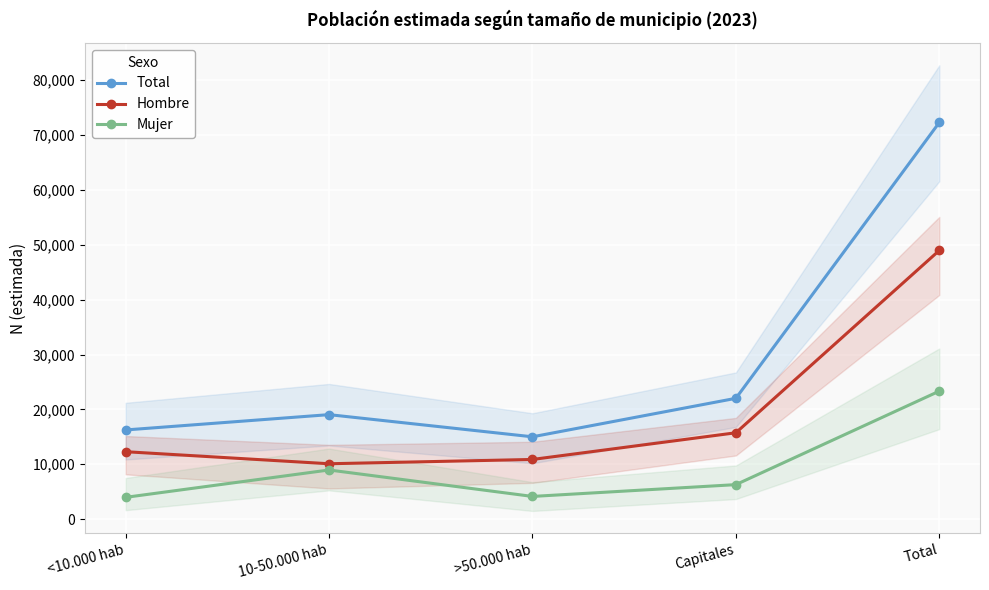

What are all the series names shown in the legend?

Total, Hombre, Mujer